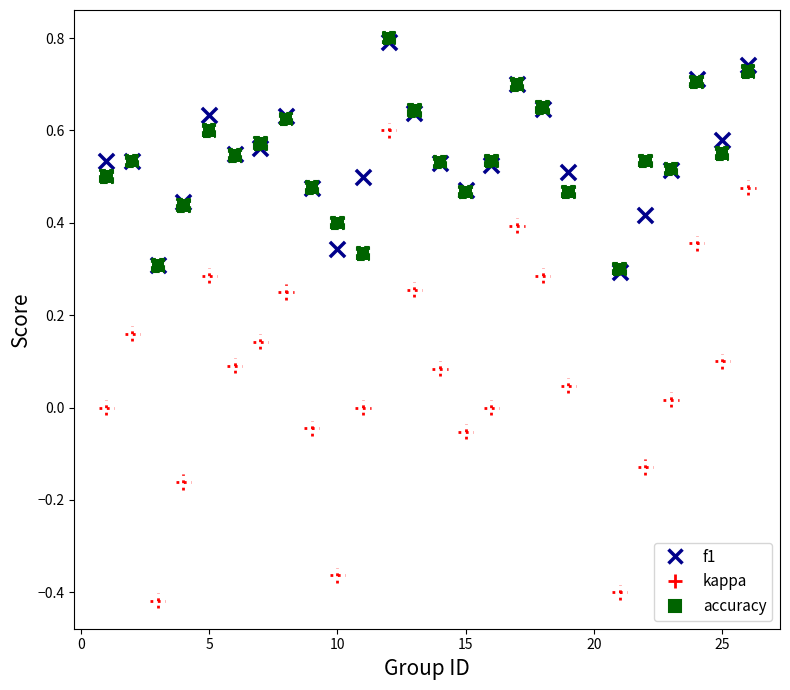

Which series contains the lowest Y value?

kappa